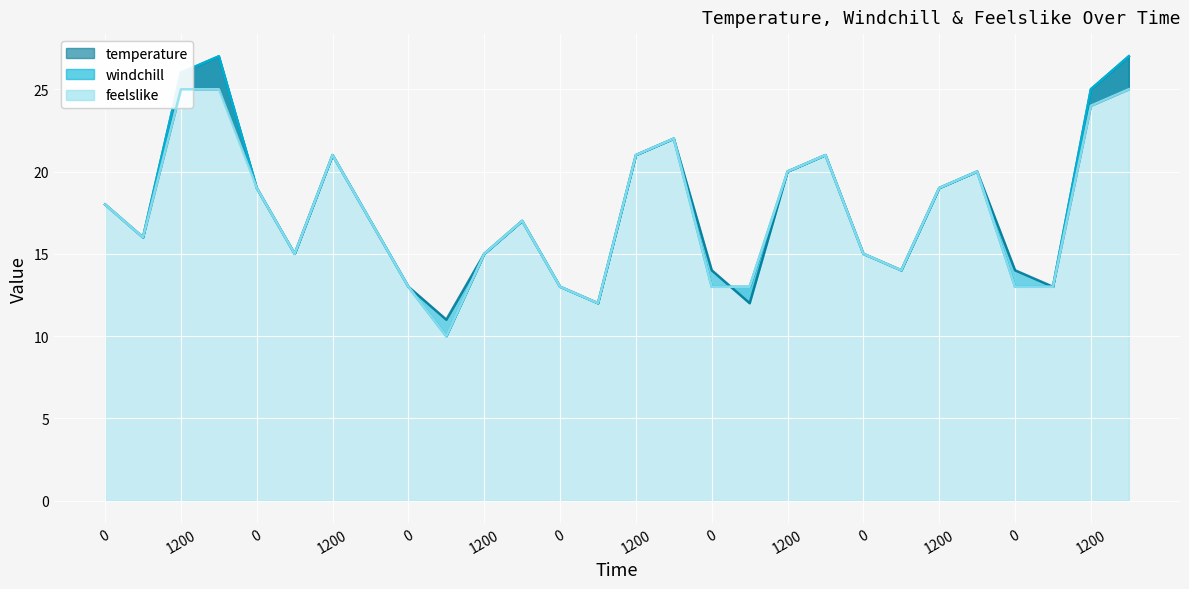

List the series in order of their overall mean, highest first.

temperature, windchill, feelslike